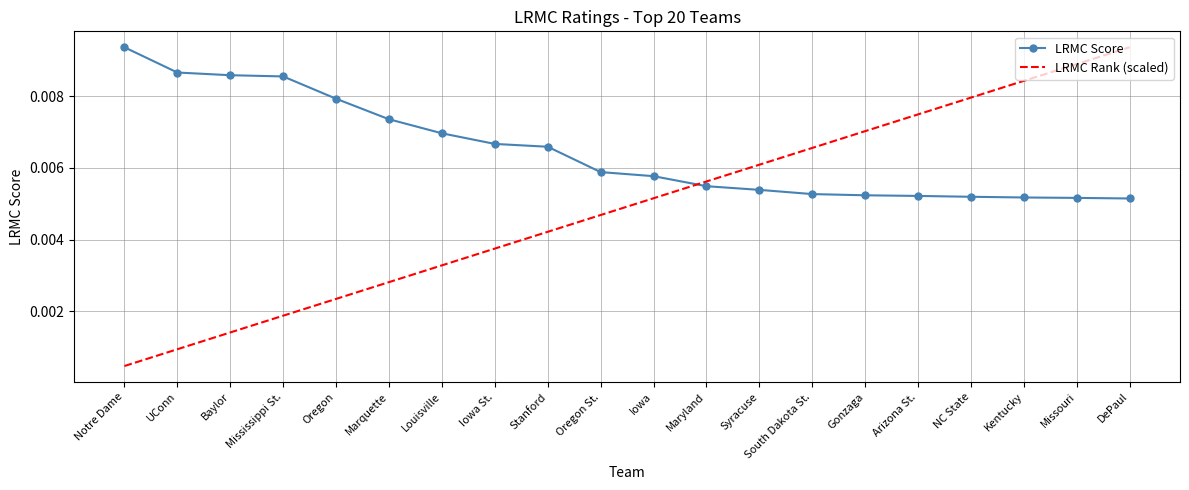

At which category is the sum across all series the highest?

DePaul